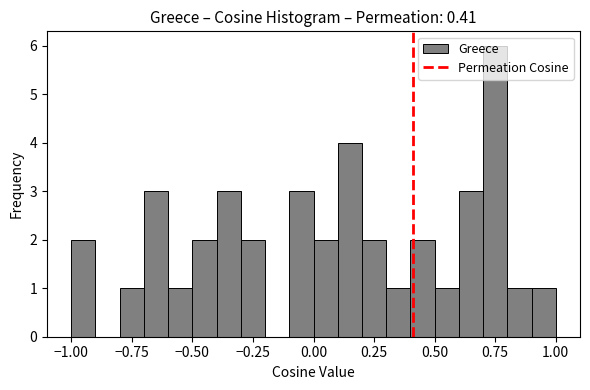

Around what value on the x-axis is the tallest bar? Give the approximate position of its centre, as read against the axis.

0.75